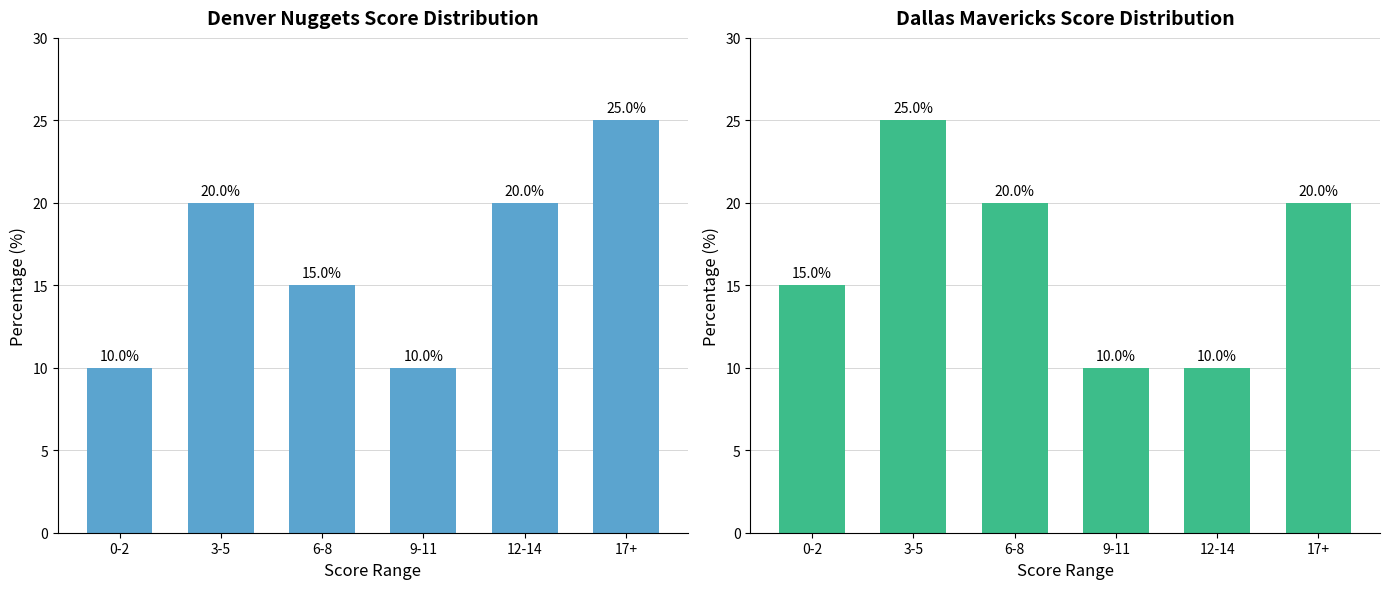

Read the Denver Nuggets value at 0-2, to the nearest 5.

10